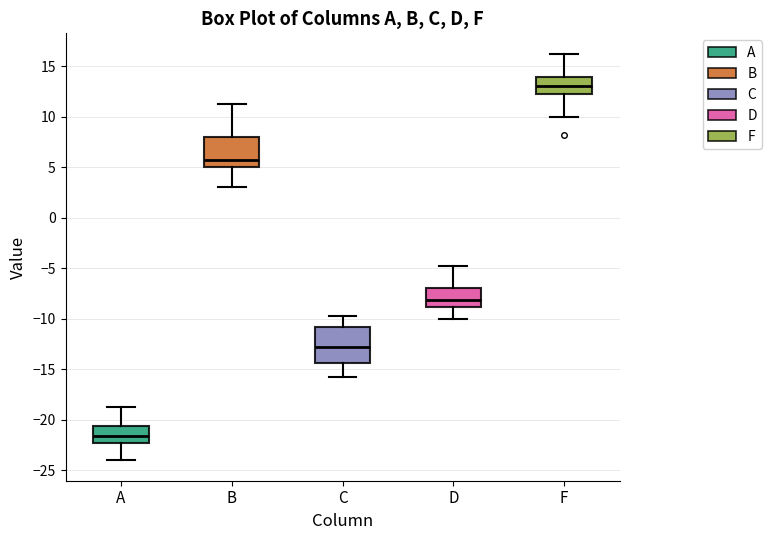

Reading left to right, read every box against the y-axis: the position of its median line, the range the box covers, and the ends of its whiskers. The values are not printed on the chart, so give them approximately, as read against the axis.

A: median -21.5, box -22.0 to -20.5, whiskers -24.0 to -19.0
B: median 5.5, box 5.0 to 8.0, whiskers 3.0 to 11.0
C: median -13.0, box -14.5 to -11.0, whiskers -16.0 to -10.0
D: median -8.0, box -9.0 to -7.0, whiskers -10.0 to -5.0
F: median 13.0, box 12.5 to 14.0, whiskers 10.0 to 16.0